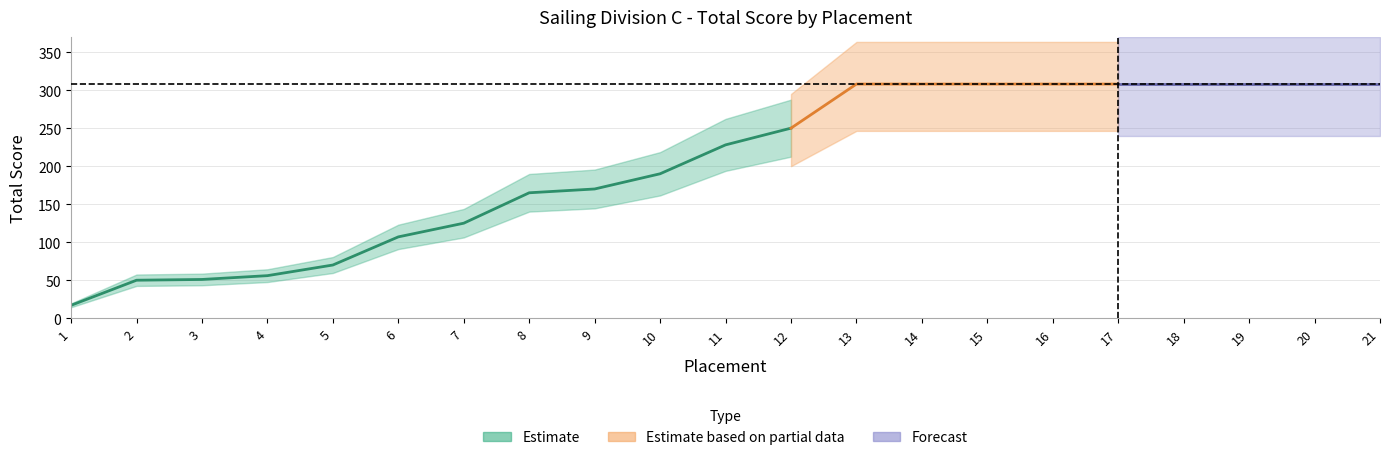

At which label is the value closest to 162?

8